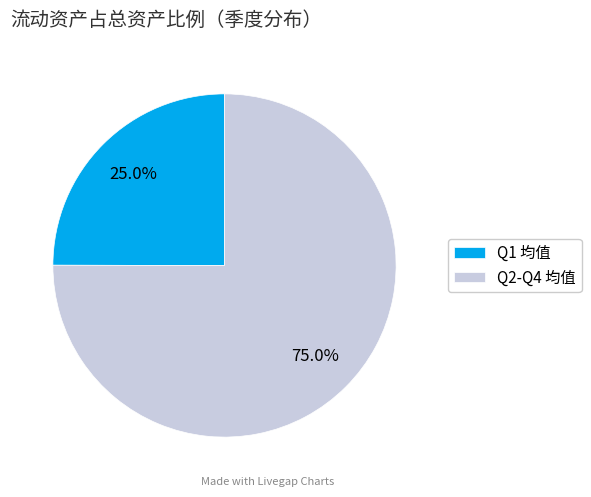

Which category has the biggest portion of the pie?

Q2-Q4 均值